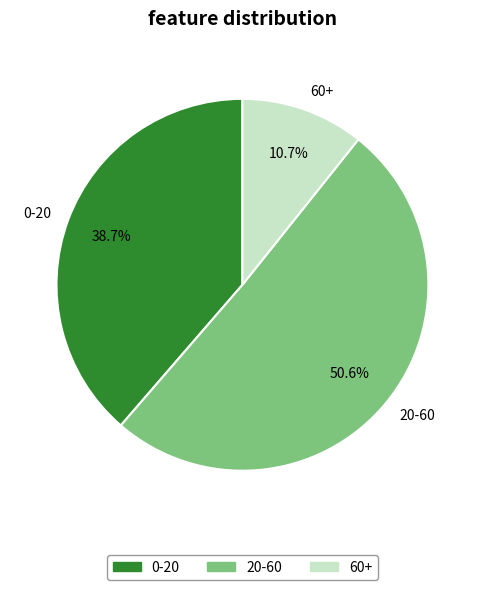

To the nearest percent, what is the combined percentage of 20-60 and 0-20?

89%